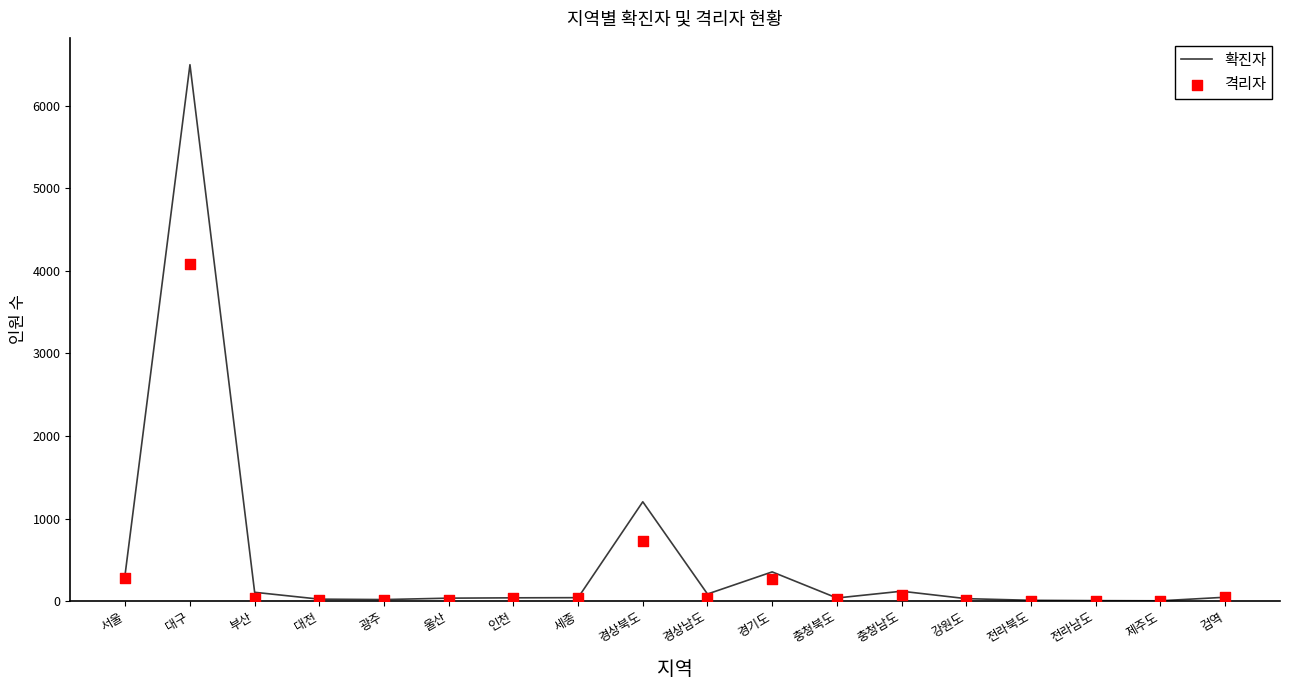

What are all the series names shown in the legend?

확진자, 격리자